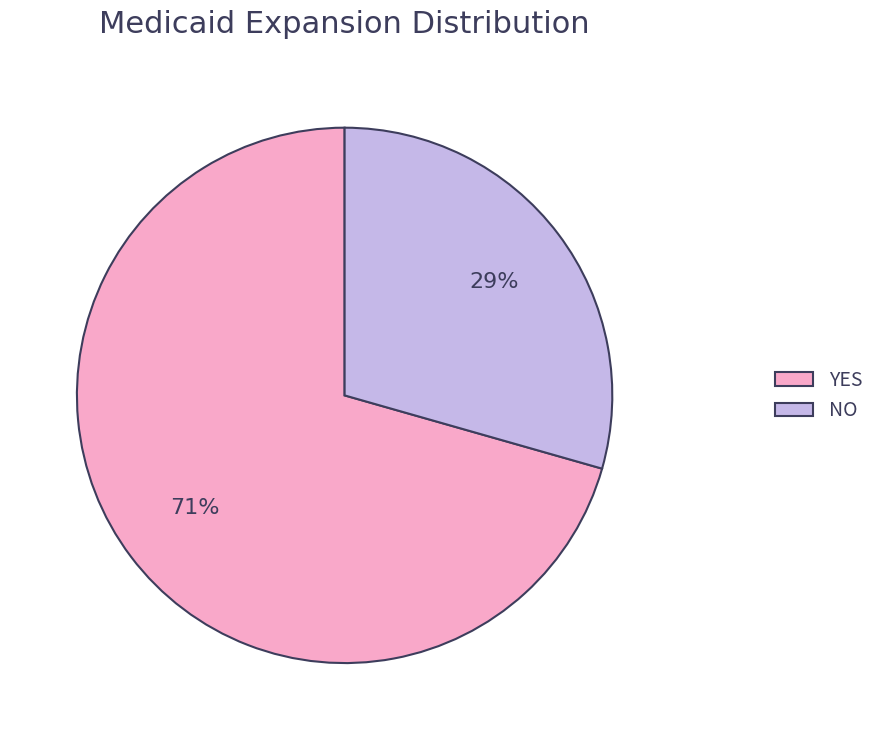

What is the majority slice?

YES